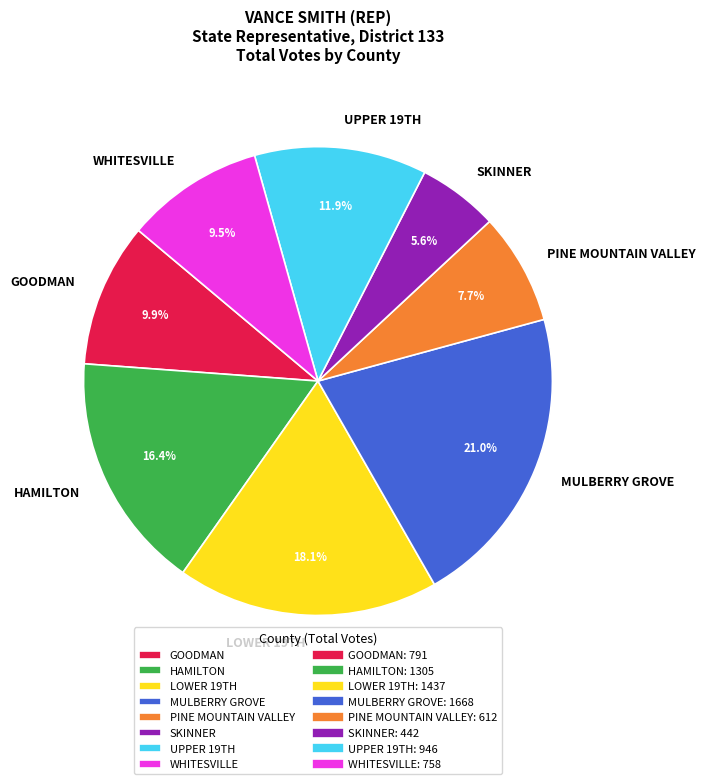

Approximately how many times larger is the value at WHITESVILLE compared to SKINNER?

1.7